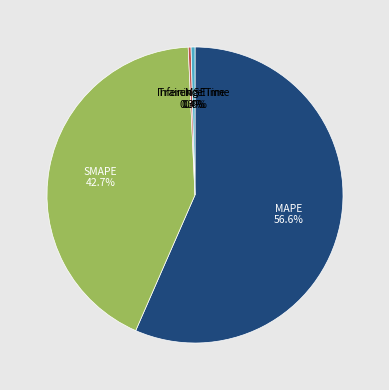

Count the number of slices in the pie.

5